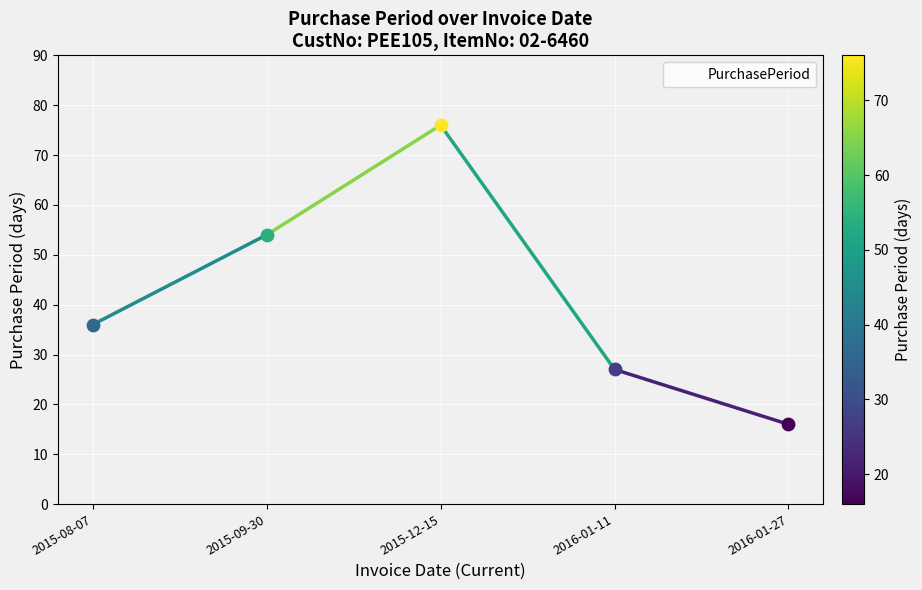

Which has a higher value, 2016-01-27 or 2015-09-30?

2015-09-30